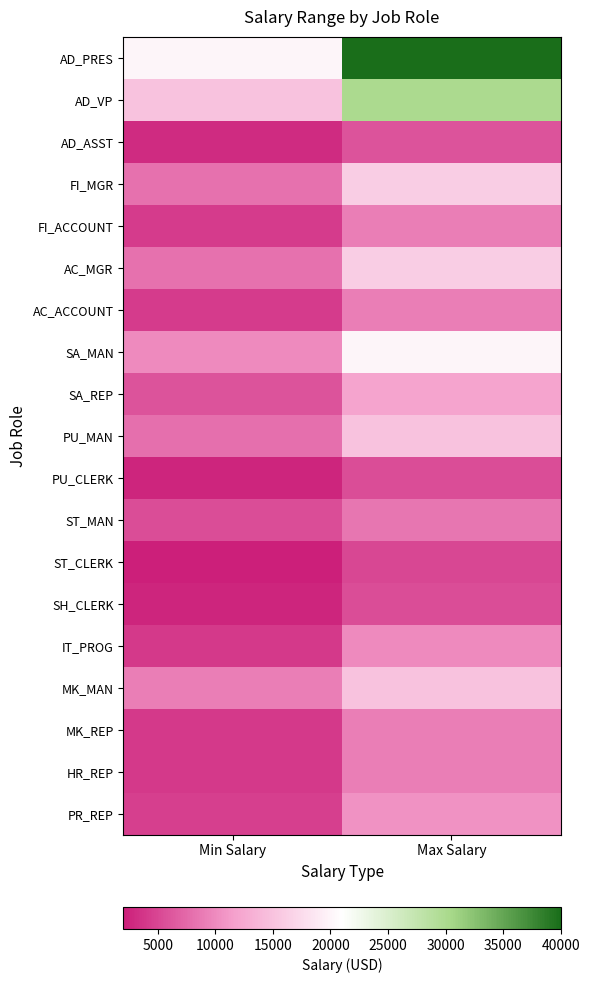

What is the minimum value shown in the chart?

2008